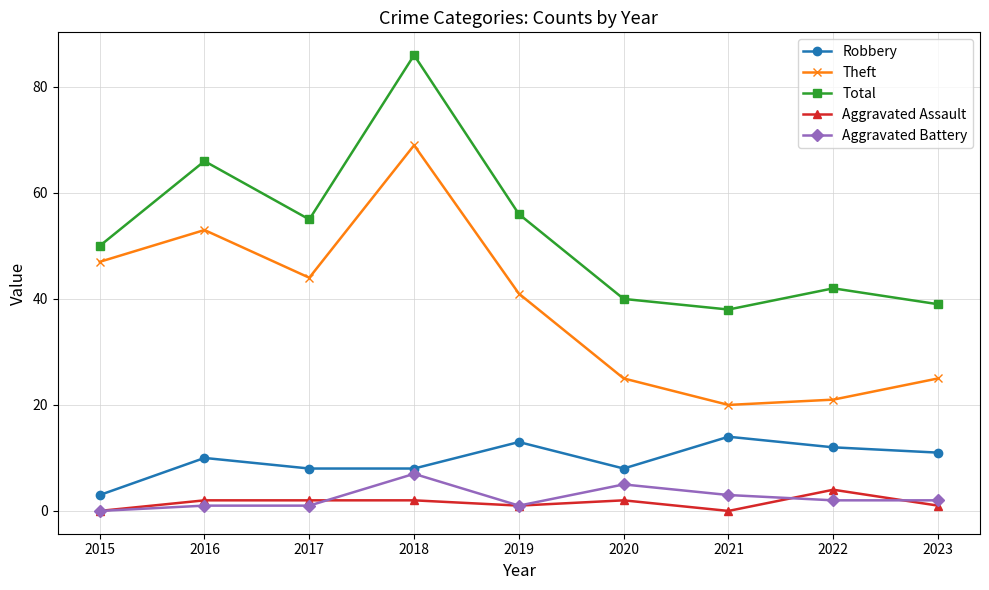

Which series changed the most between 2018 and 2021?

Theft